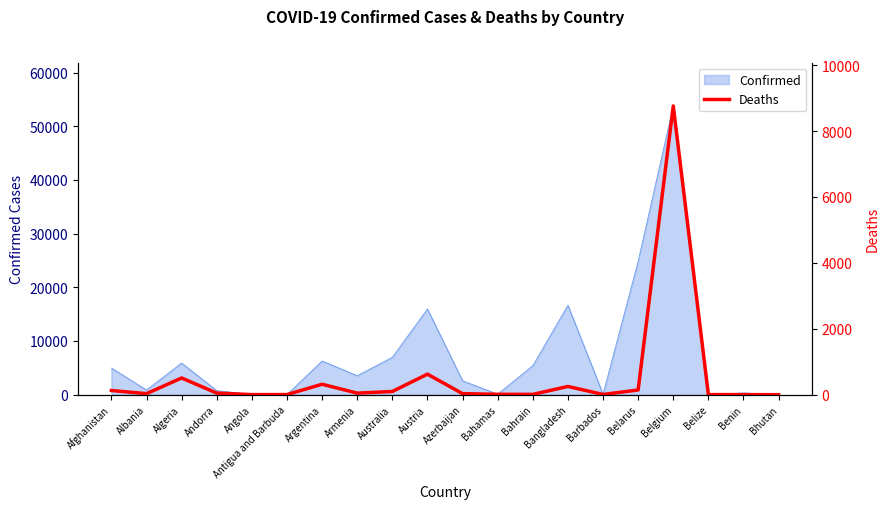

True or false: the data shows 47 at Armenia.

True